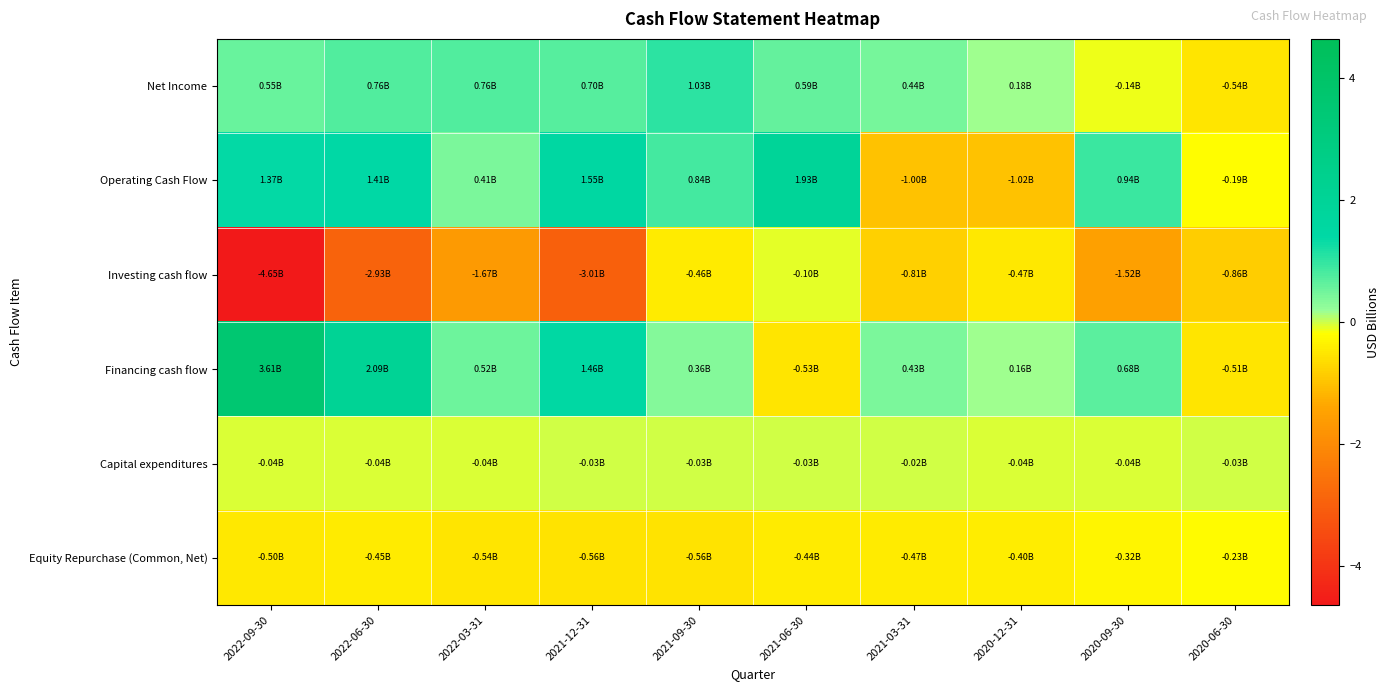

What is the spread (max minus min) of values at 2020-09-30?

2.5